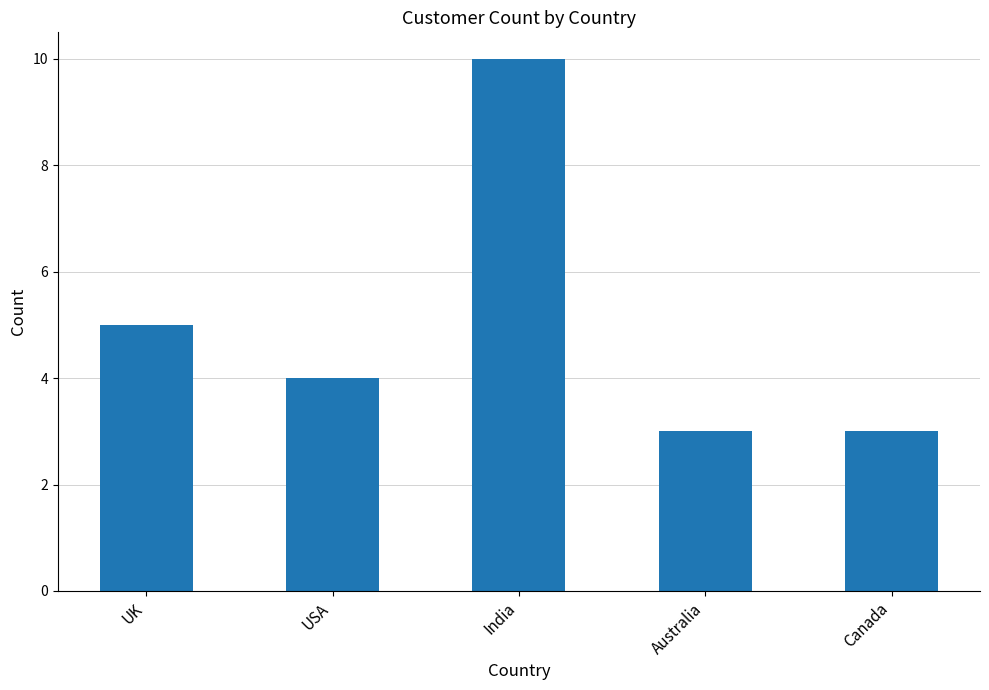

Where does the data first go above 4?

UK